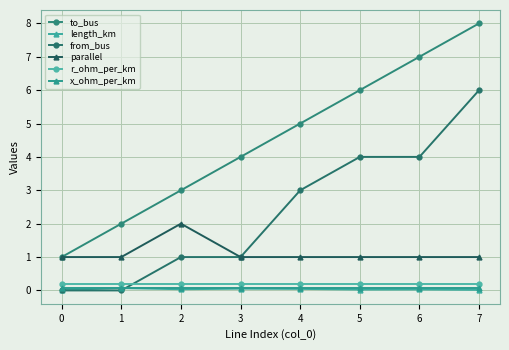

The length_km series shows 0.0 at 5. True or false?

False